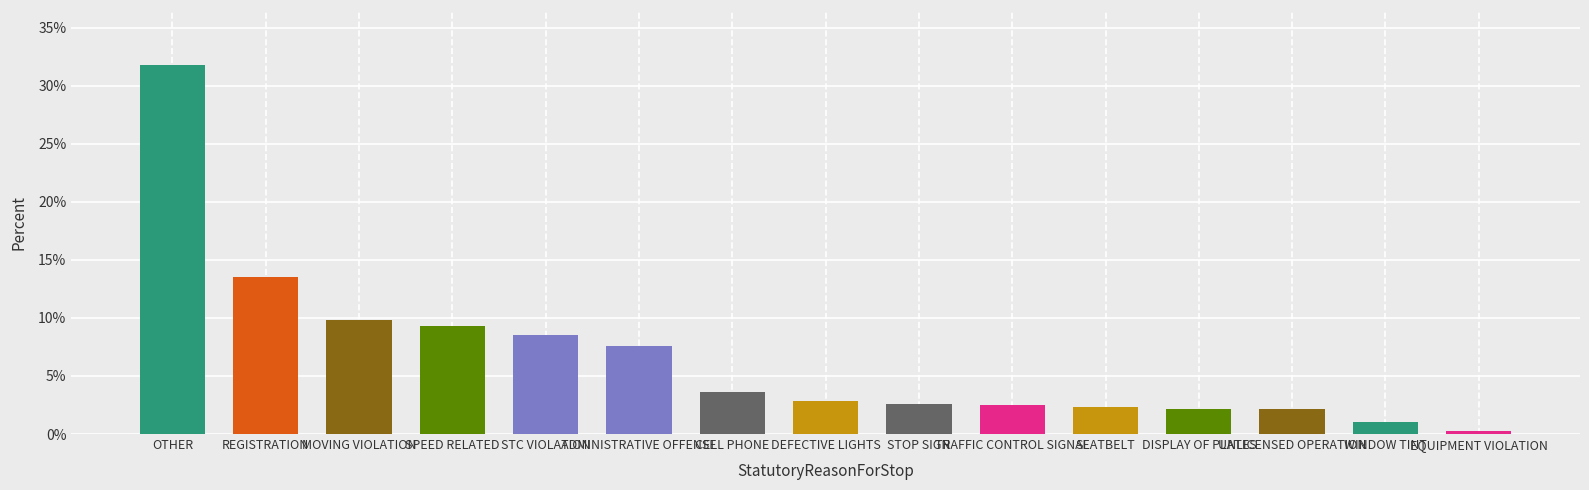

What is the label of the 5th bar from the left?

STC VIOLATION